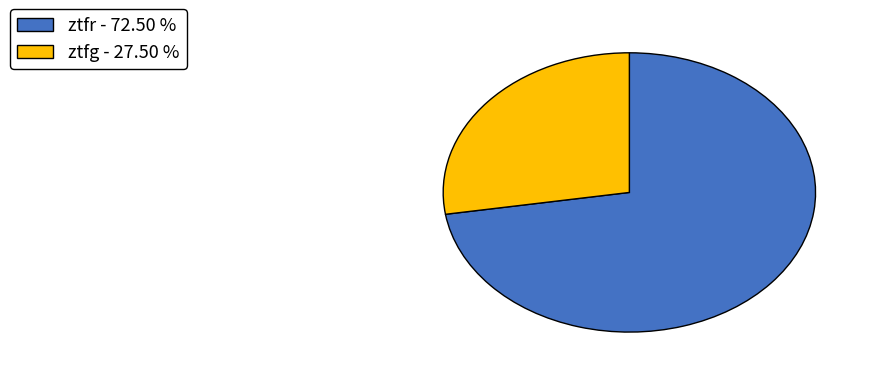

What is the ratio of the value at ztfr to the value at ztfg?

2.6